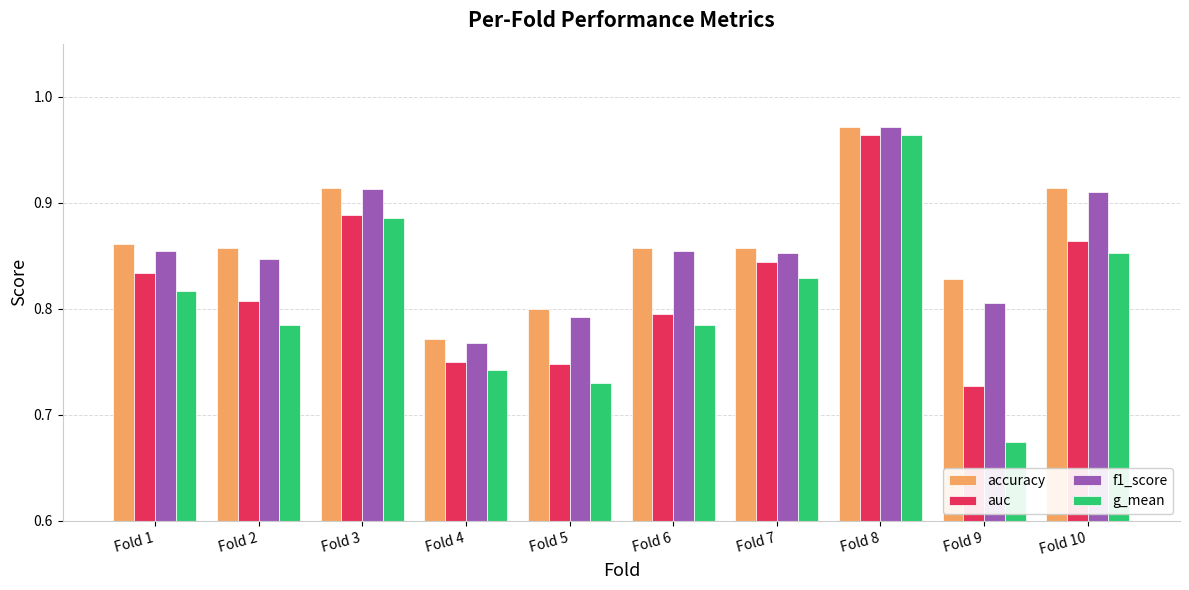

Where is accuracy nearest to the value 0?

Fold 4